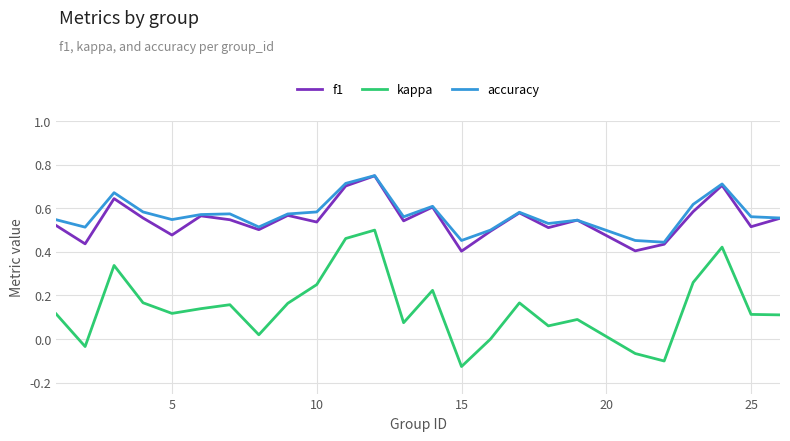

Which series has the widest spread of values?

kappa